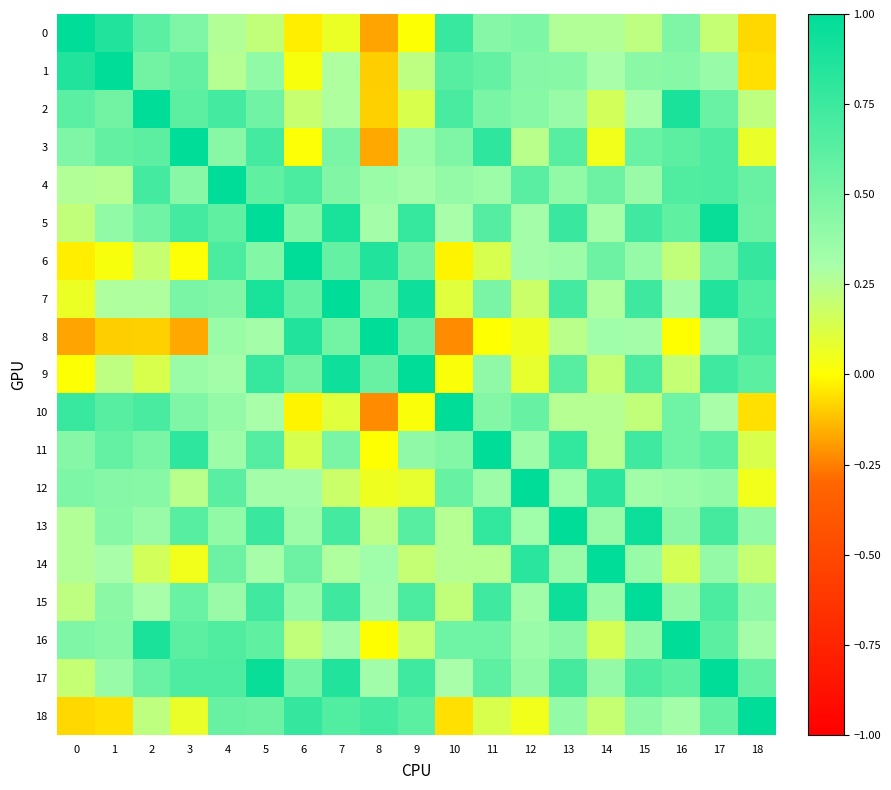

Count the number of data series in this chart.

19